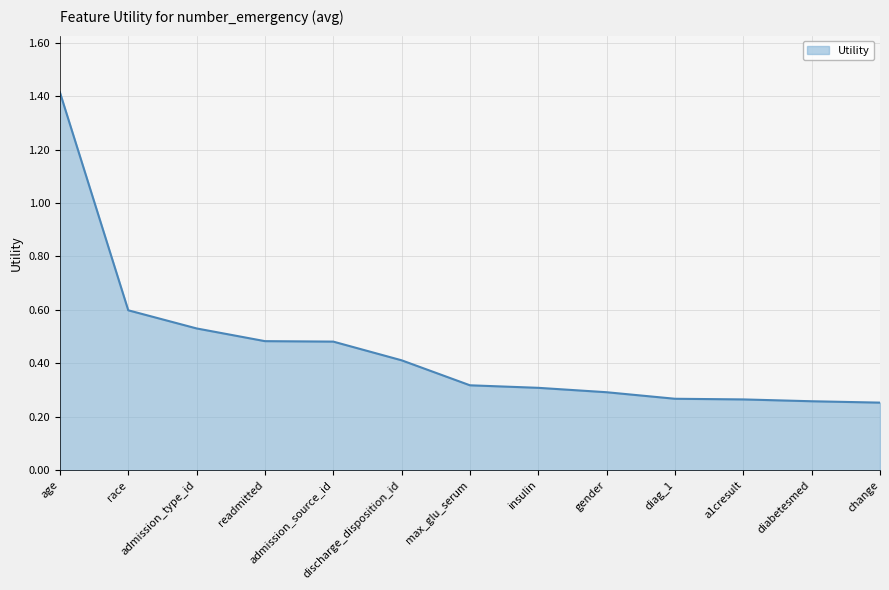

Count the values in the range 0 to 1.

12